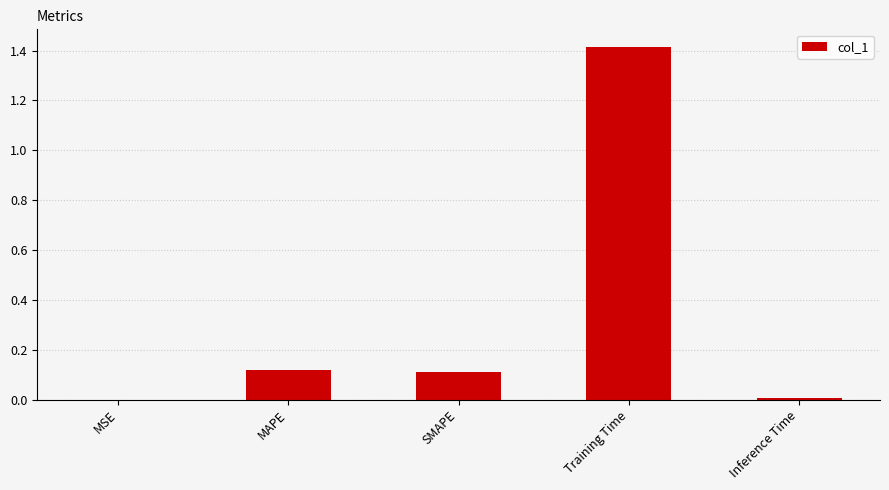

Is it true that the value at SMAPE is 0.1?

True